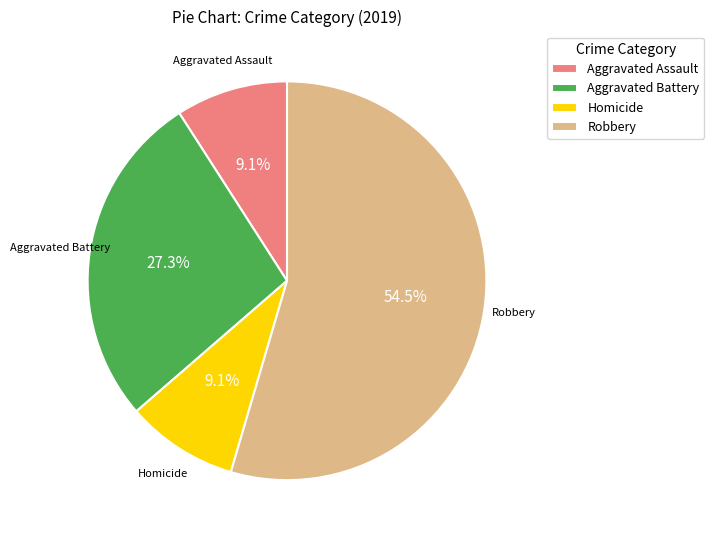

What portion of the pie excludes Robbery?

45.5%